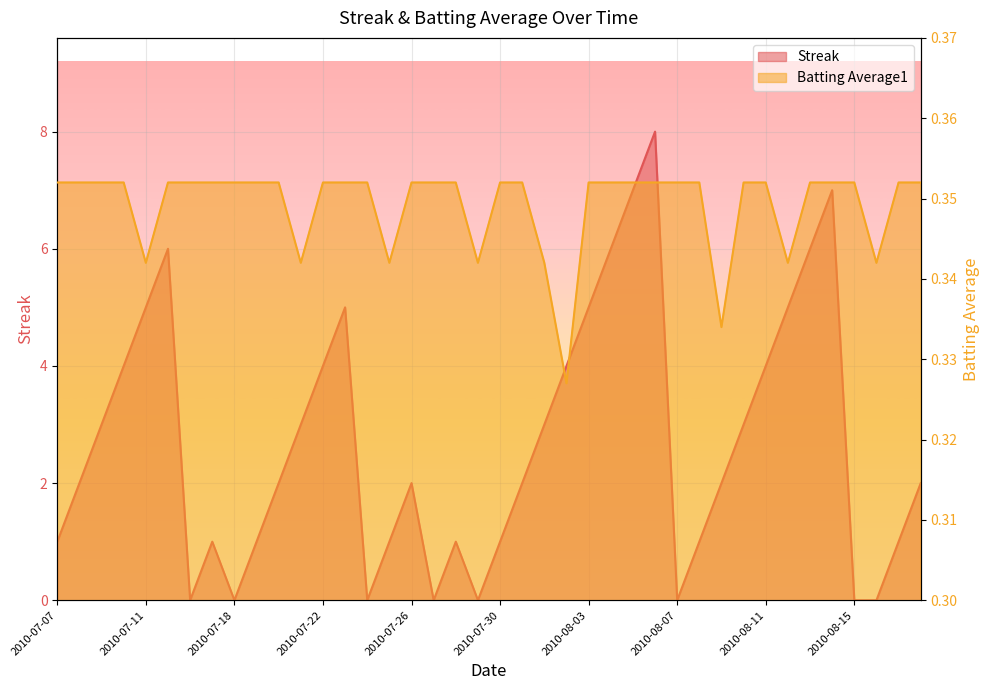

What is the label of the 17th point from the right?

2010-08-02